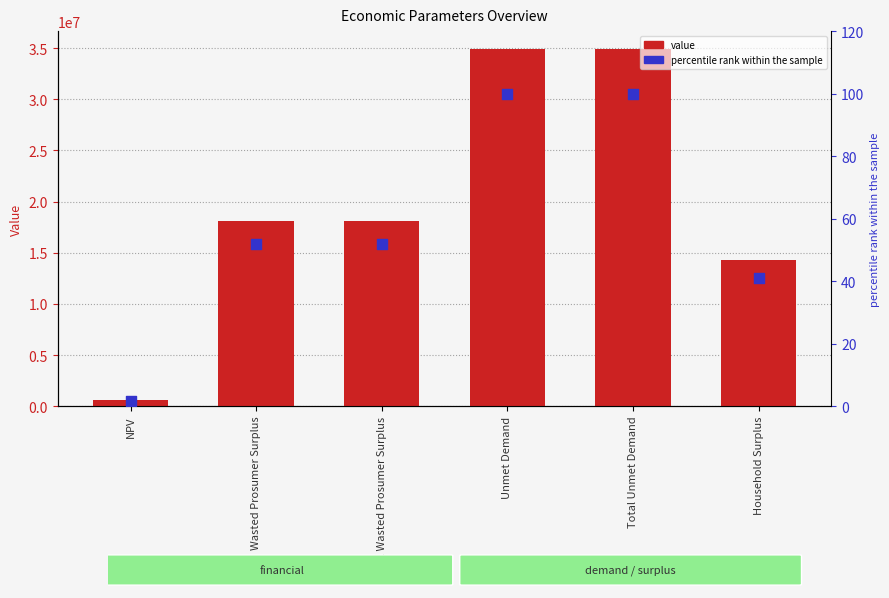

Which series has the widest spread of Y values?

value